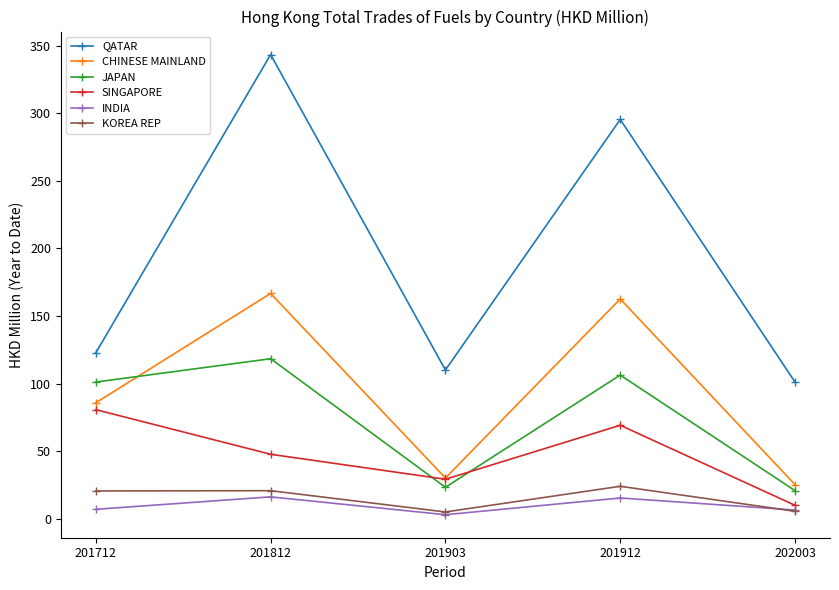

What is the sum of the JAPAN values at 201812 and 202003?

139.5